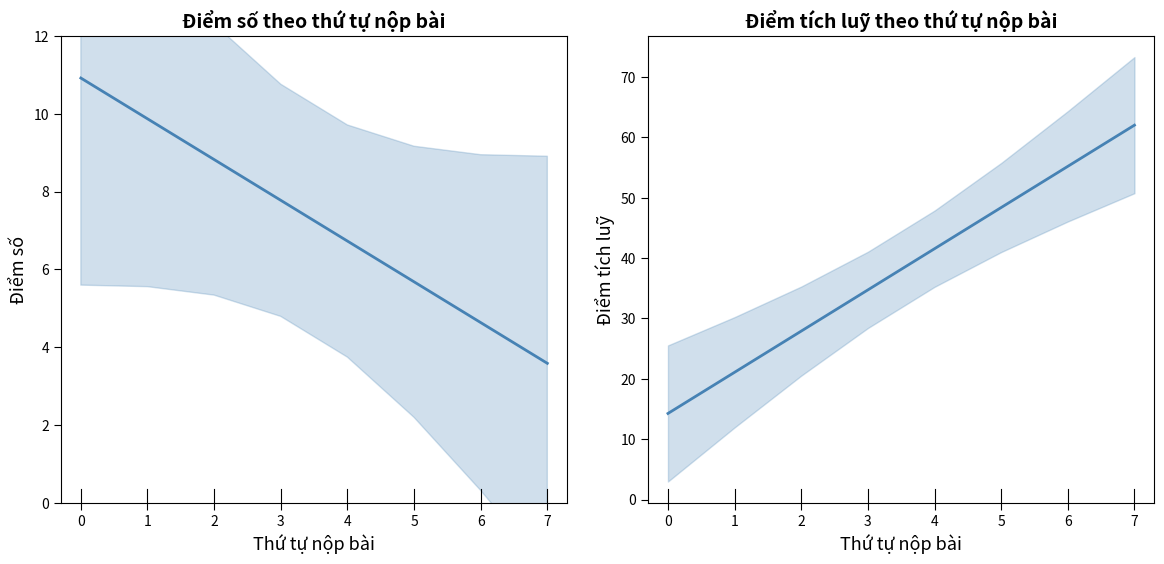

What is the difference between the second highest and second lowest values in the Điểm tích luỹ (trend) series?

34.1